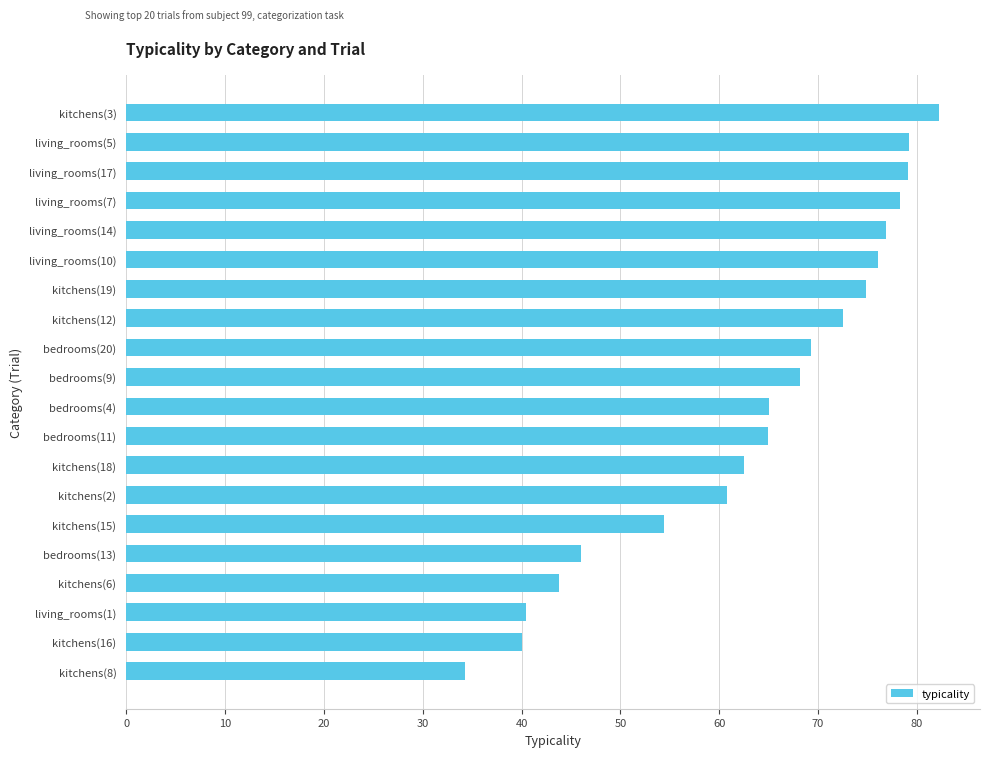

The value at kitchens(3) is 82.3. True or false?

True